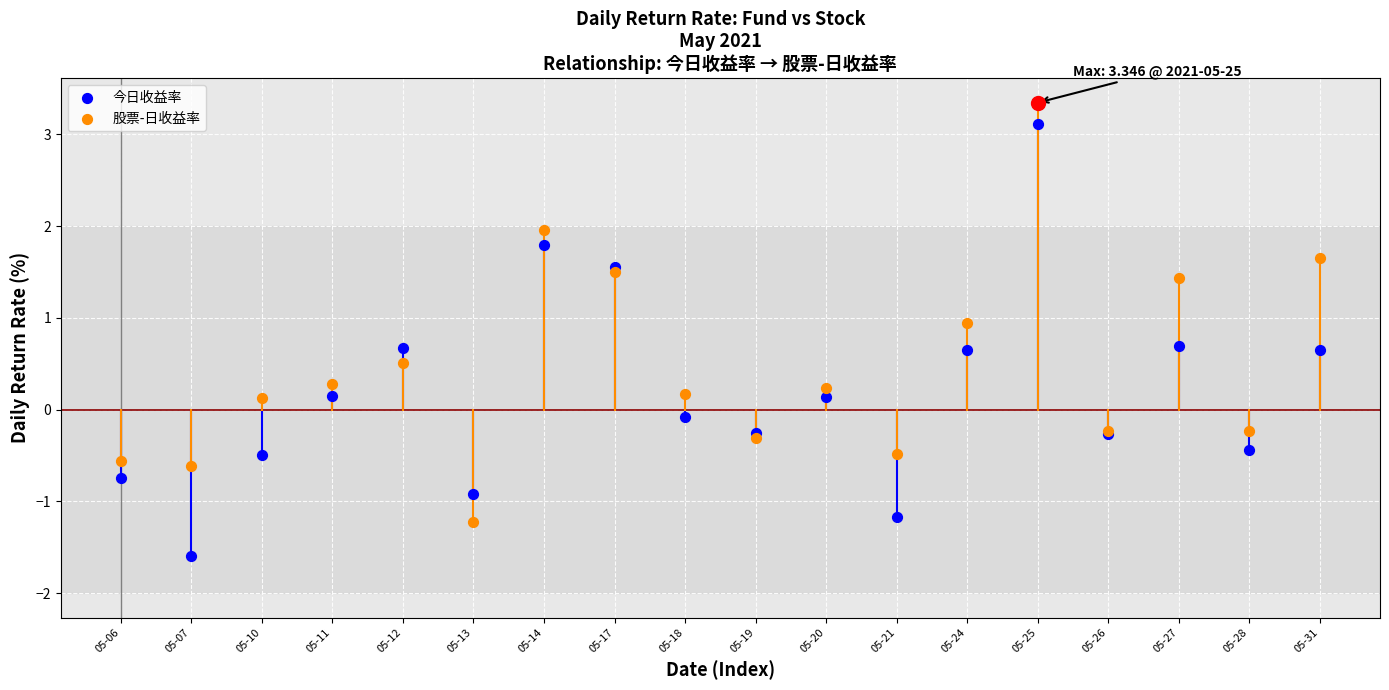

Which series reaches the minimum Y coordinate?

今日收益率